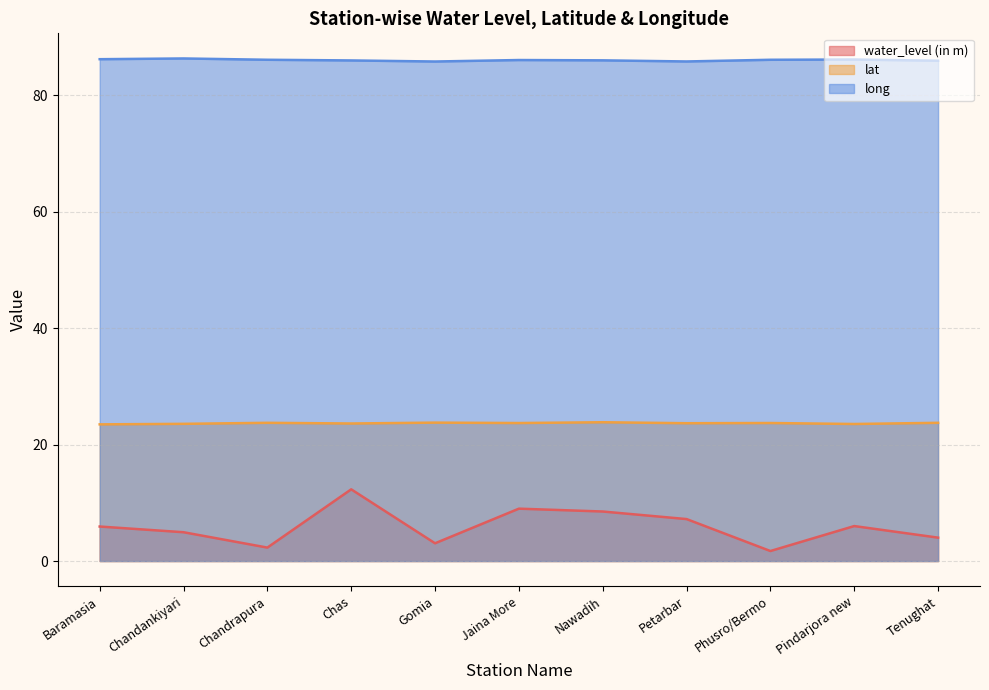

Which has a higher value, Pindarjora new or Chas?

Chas